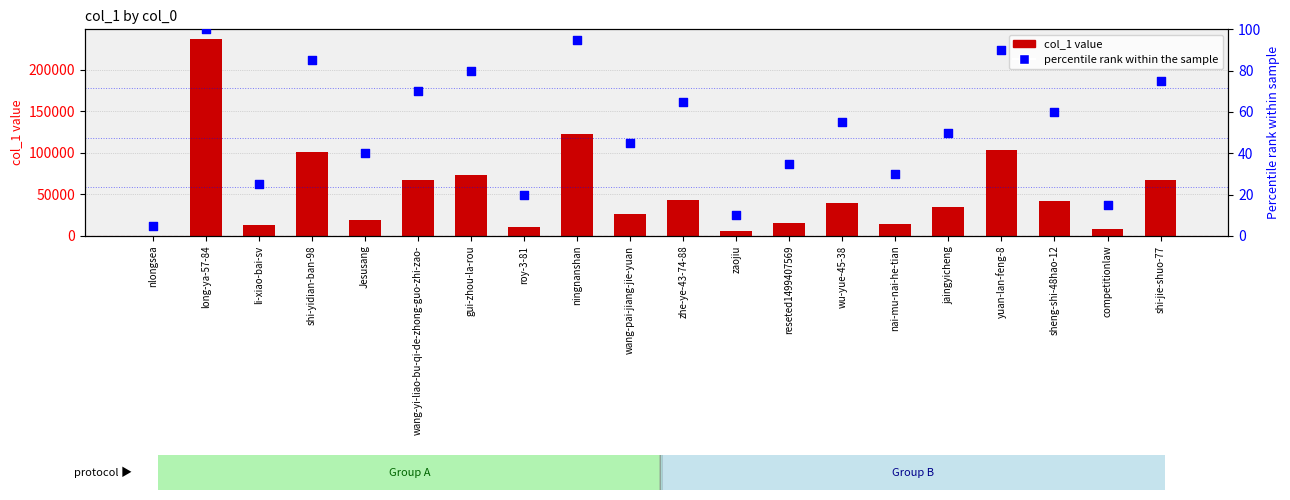

What are all the series names shown in the legend?

col_1, percentile rank within the sample